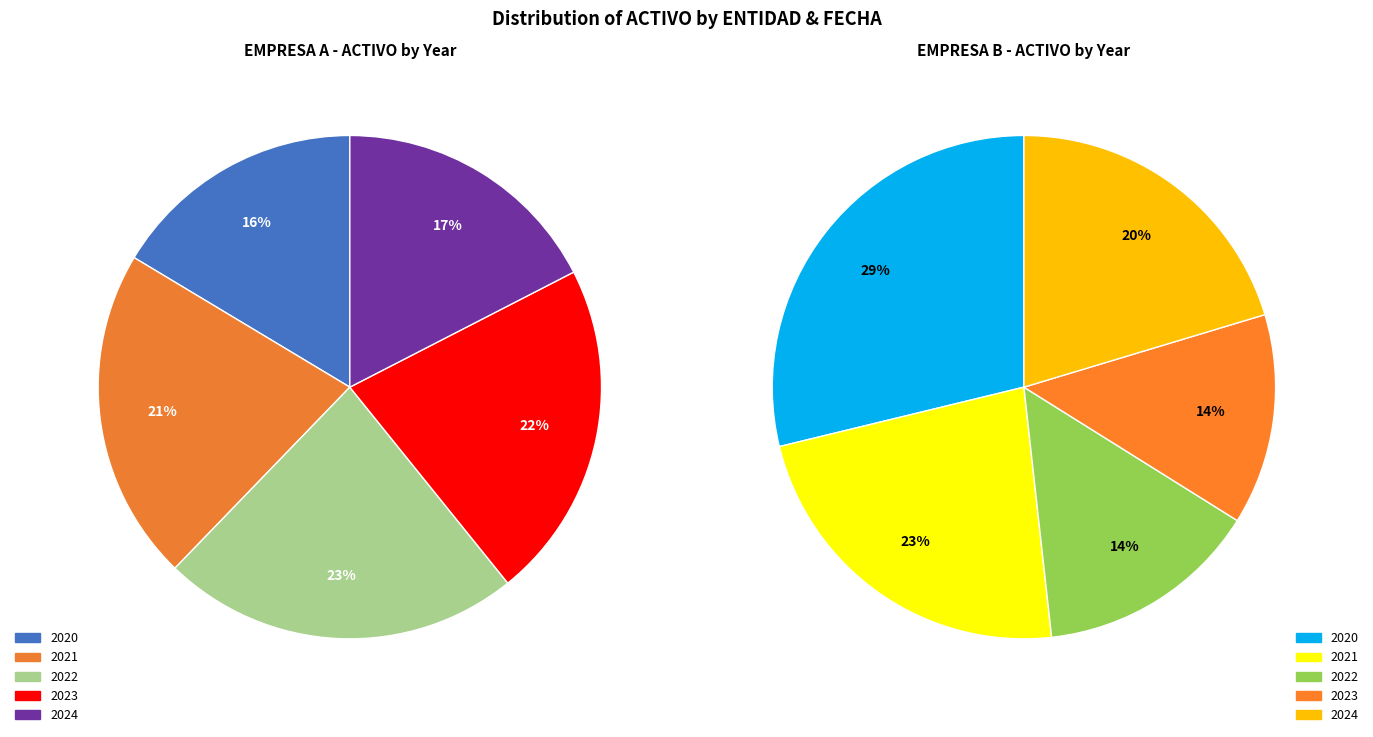

Which slice is the smallest?

EMPRESA B 2023